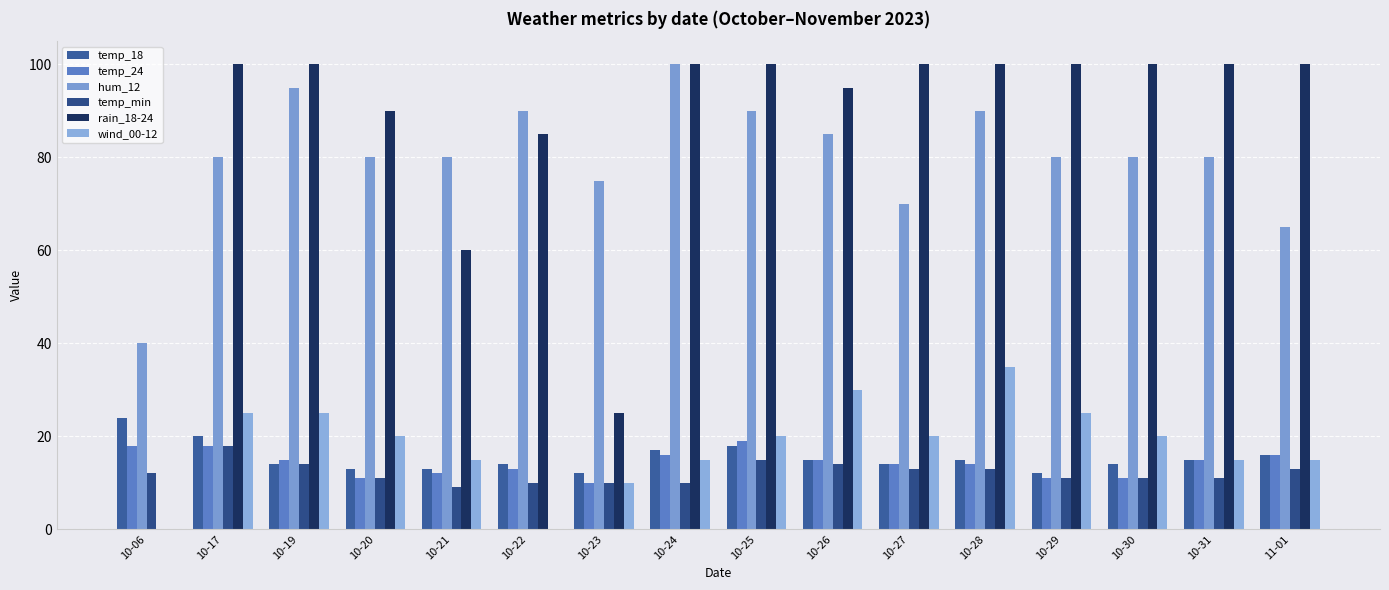

The hum_12 series shows 80 at 10-31. True or false?

True